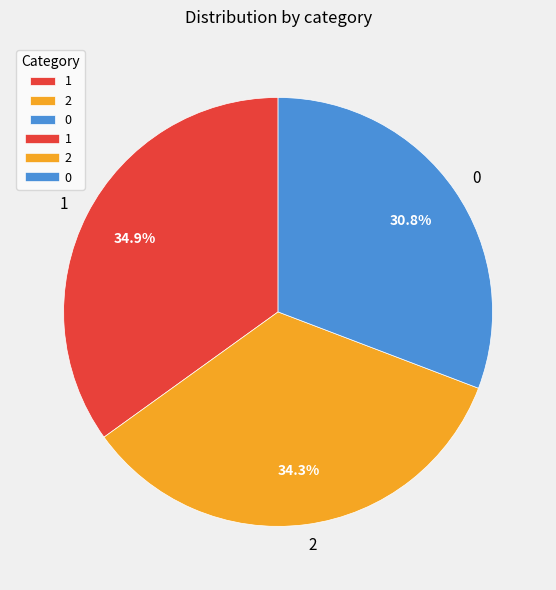

What percentage is the 1 slice, to the nearest percent?

35%